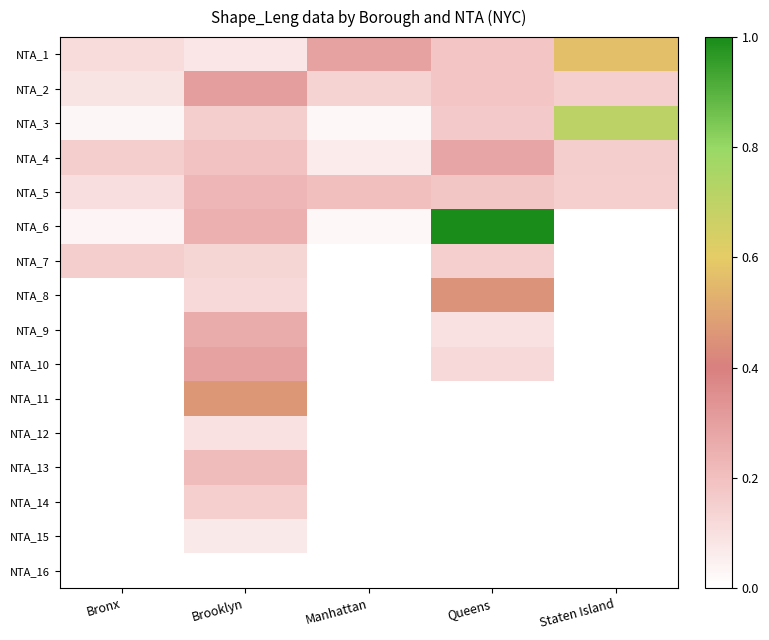

What is the difference between the highest and lowest values at Staten Island?

0.6